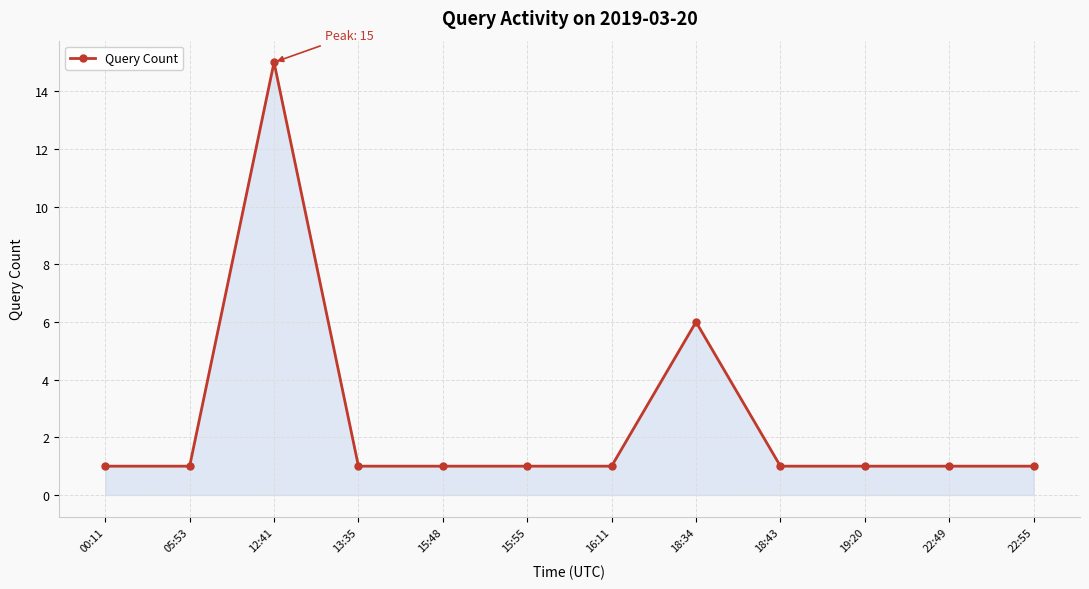

How many lines are shown in the chart?

1